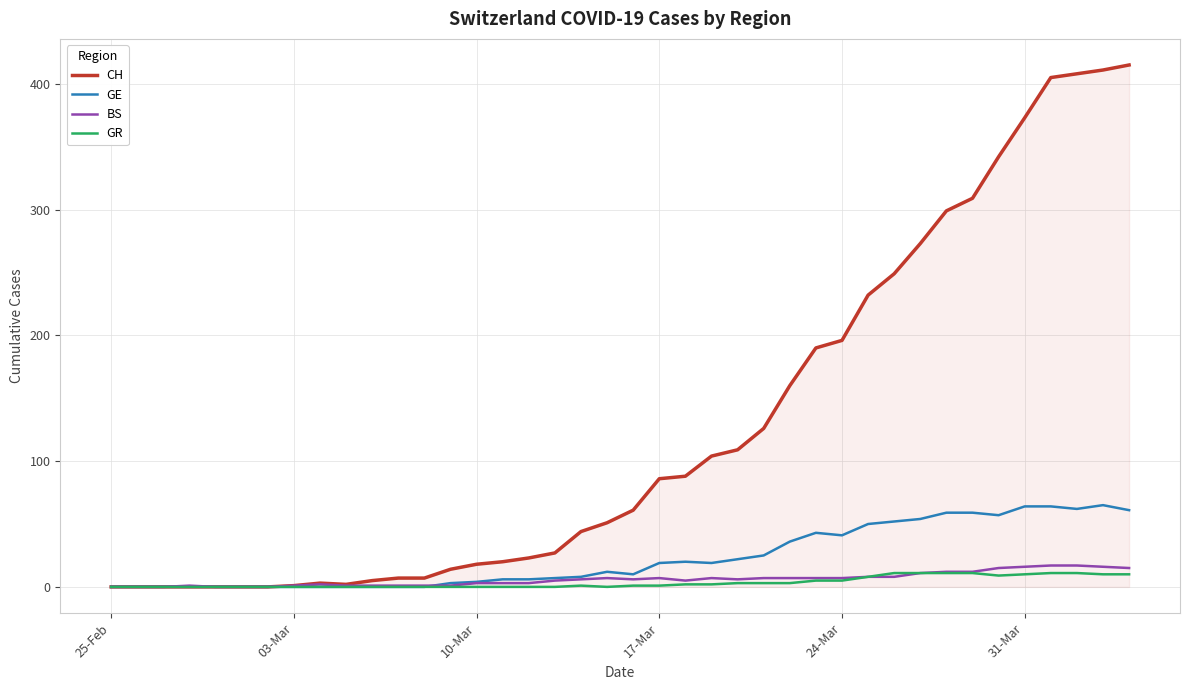

Which series has the largest total across all categories?

CH